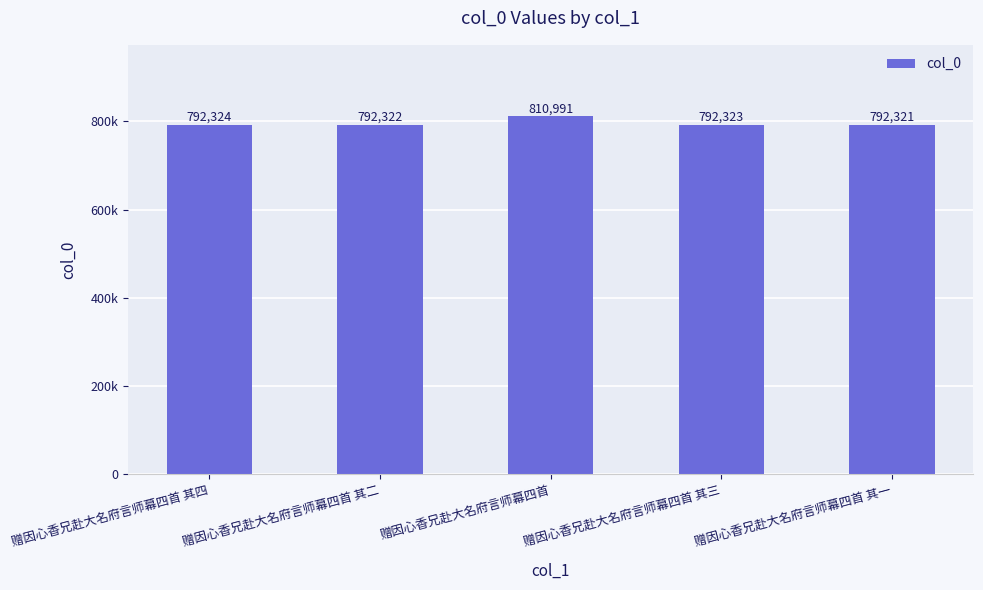

Reading right to left, list all the values displayed in this chart.

赠因心香兄赴大名府言师幕四首 其一=792321	赠因心香兄赴大名府言师幕四首 其三=792323	赠因心香兄赴大名府言师幕四首=810991	赠因心香兄赴大名府言师幕四首 其二=792322	赠因心香兄赴大名府言师幕四首 其四=792324